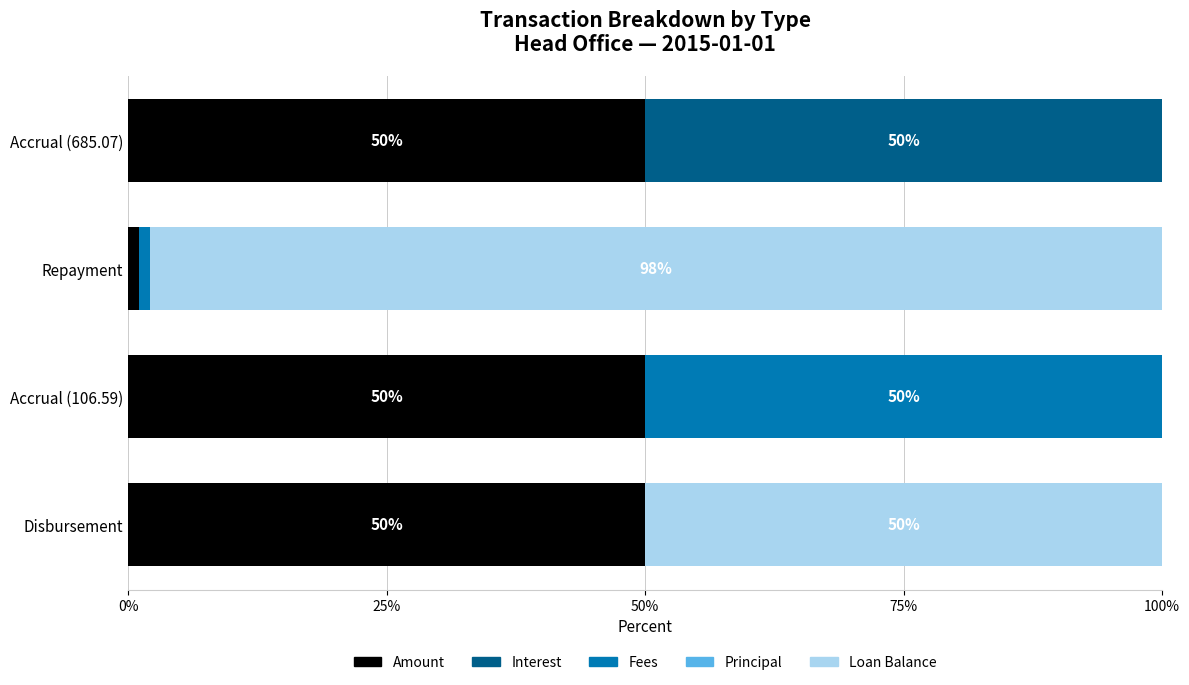

Is it true that Amount equals 25.6 at Accrual (106.59)?

False